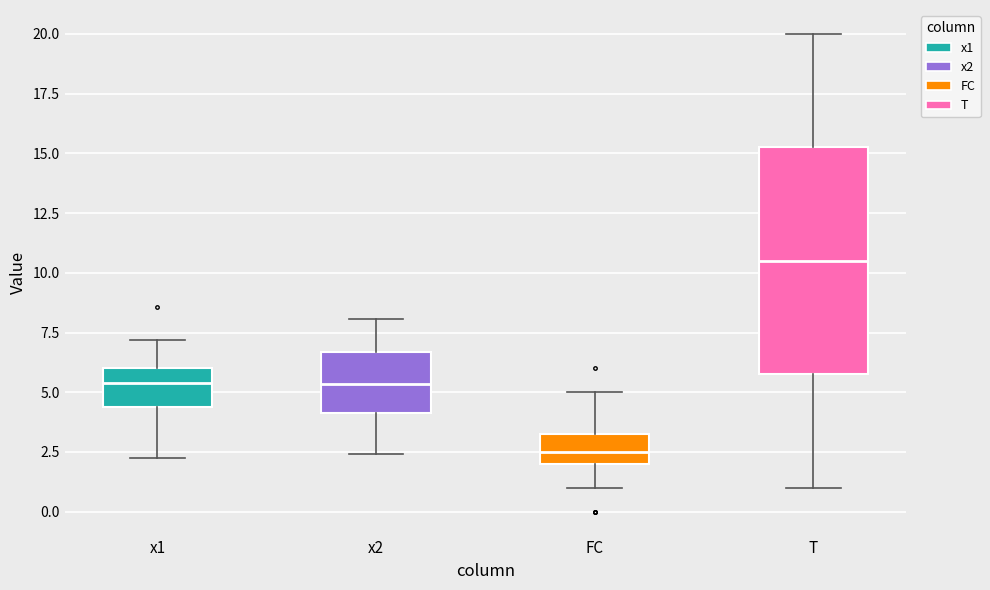

Comparing the boxes themselves (not the whiskers), which one is the tallest?

T